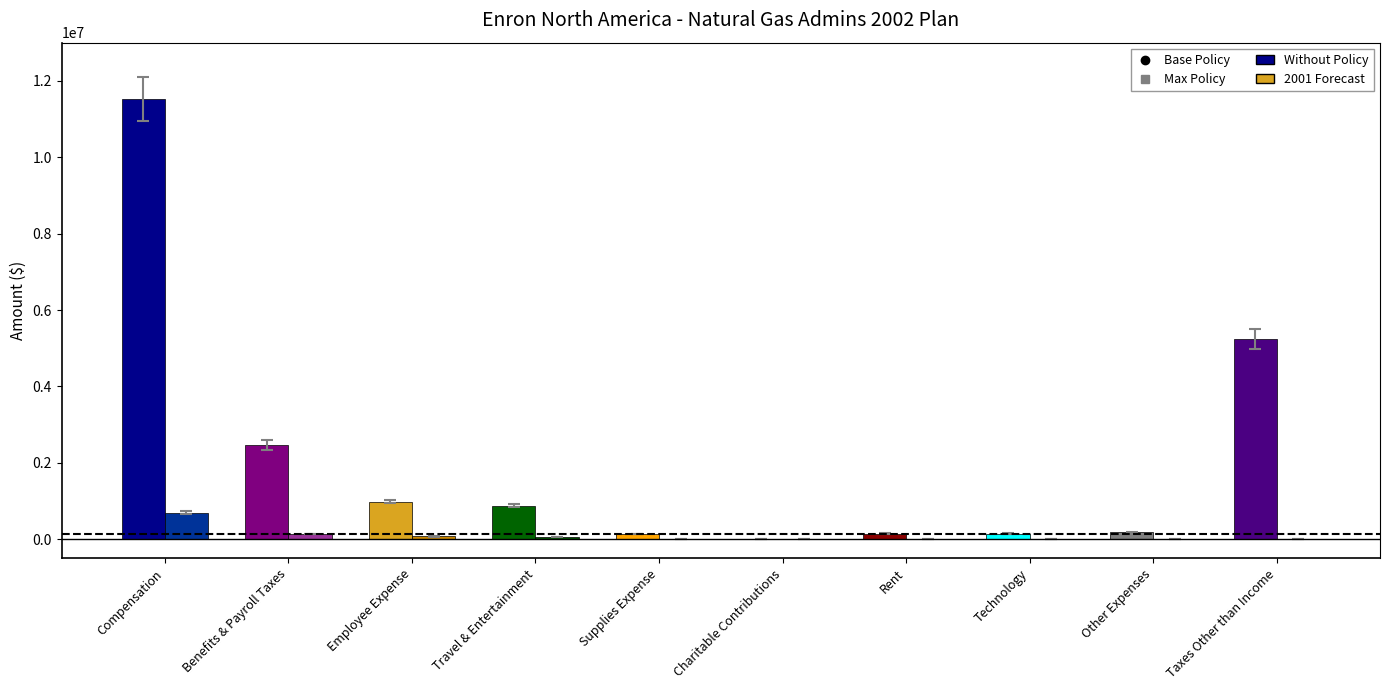

At which category is the sum across all series the highest?

Compensation